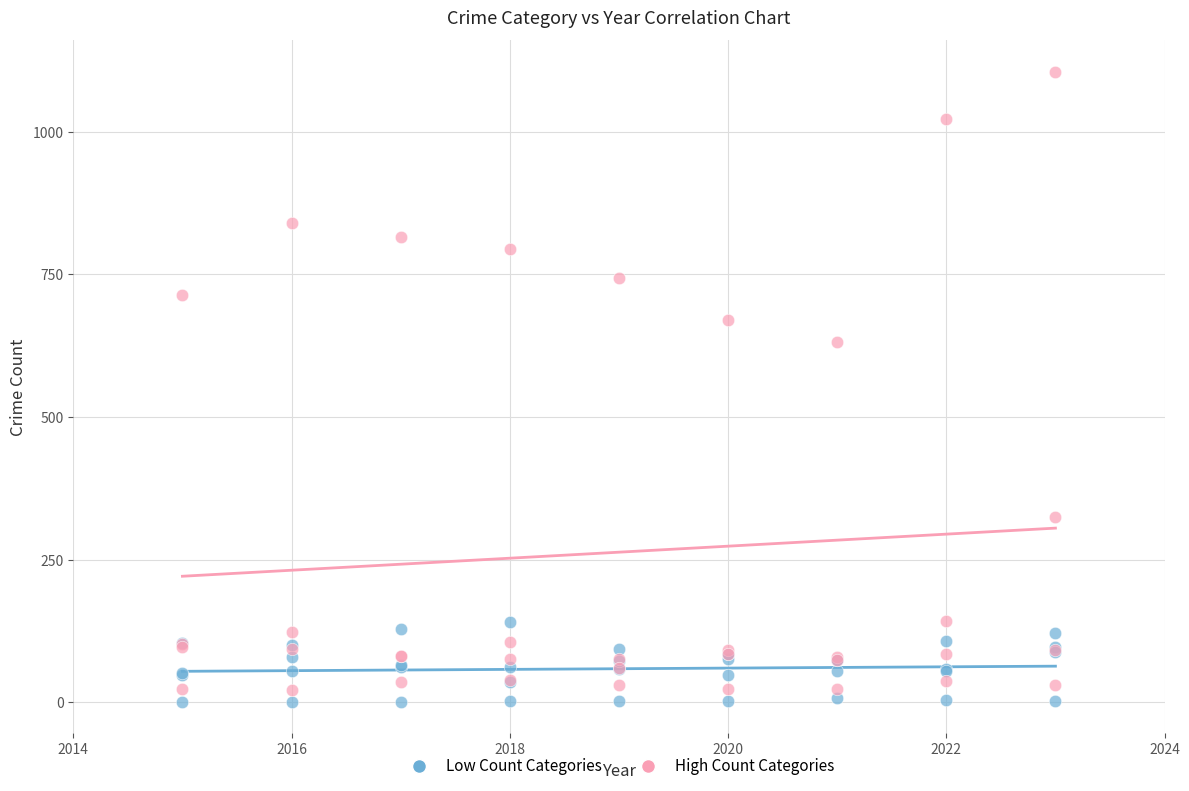

Across all series, what Y value is closest to 553?

631